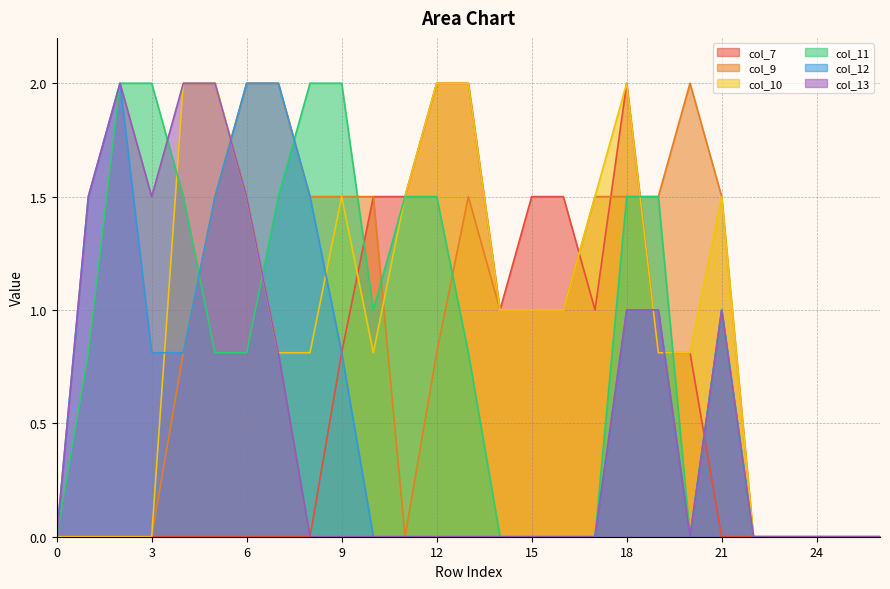

Count the number of data series in this chart.

6